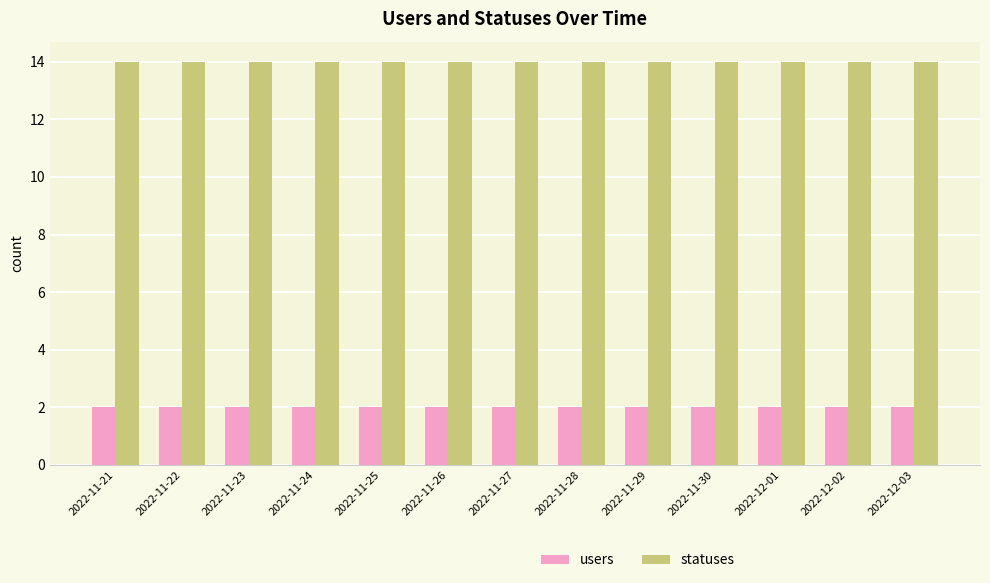

Which series has the largest total across all categories?

statuses